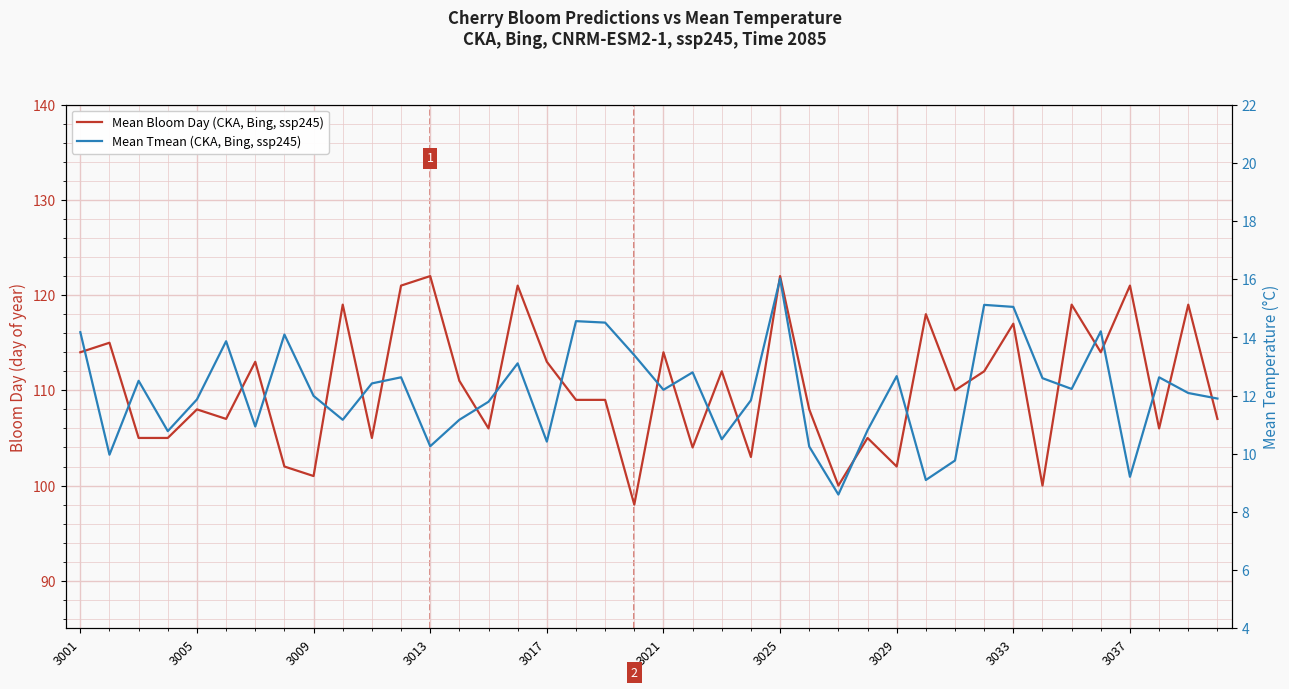

How many lines are shown in the chart?

2